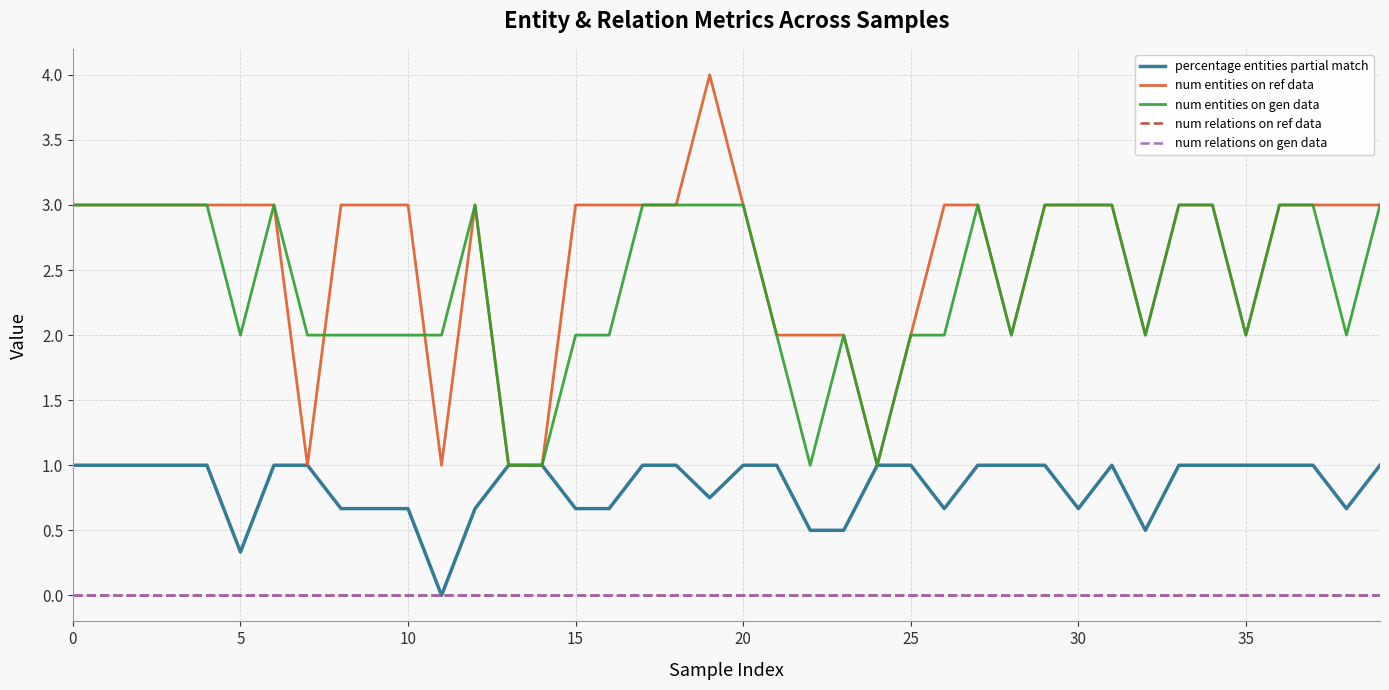

At which category is the sum across all series the highest?

19